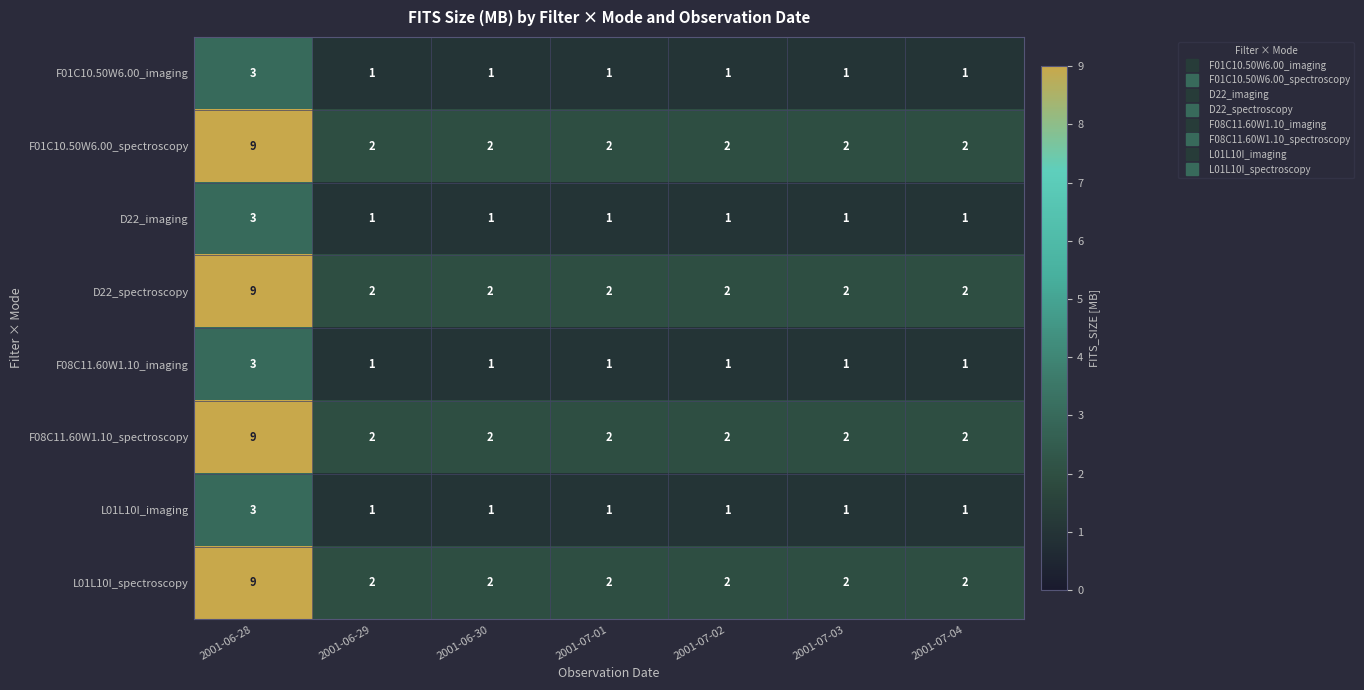

What is the difference between the highest and lowest values at 2001-06-28?

6